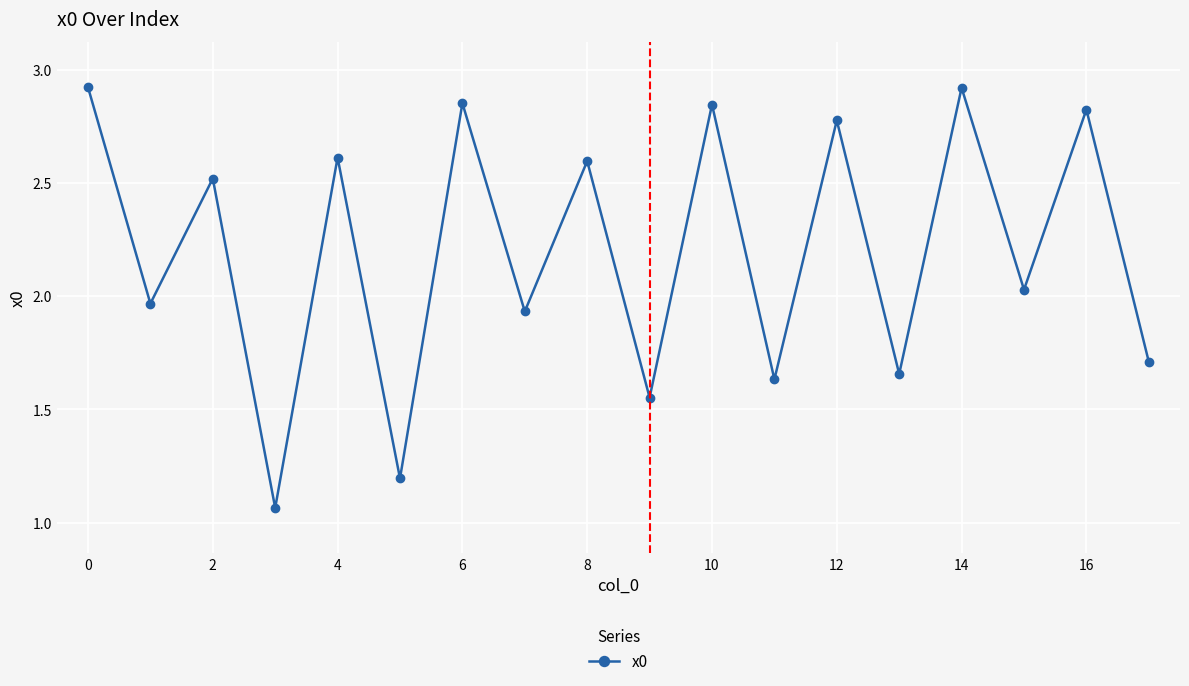

True or false: there are more than 0 points higher than both neighbors.

True